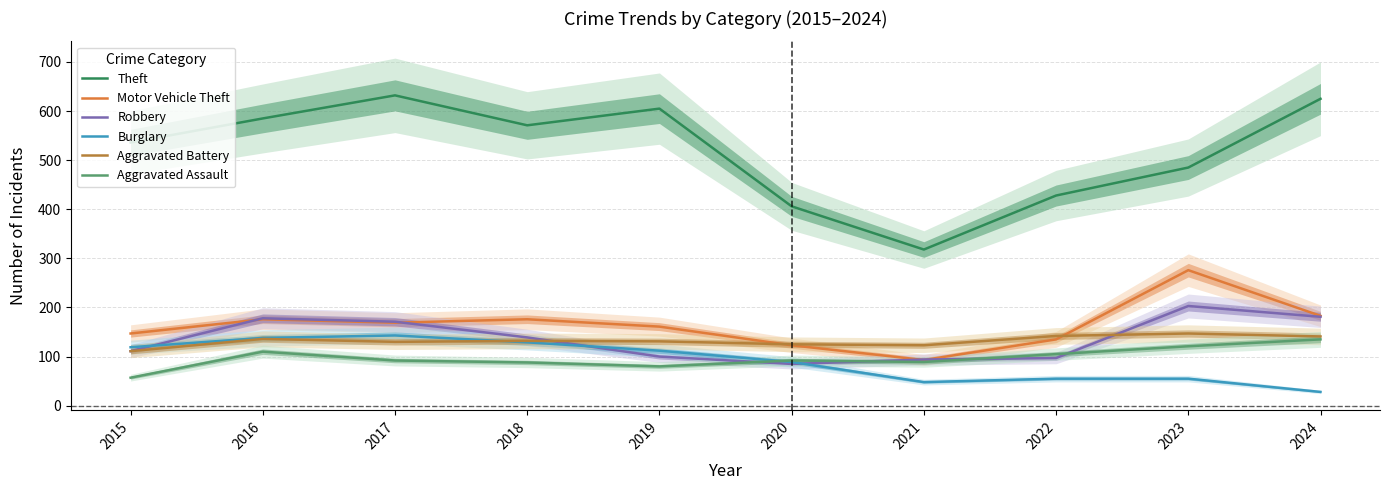

The Aggravated Battery series shows 70 at 2020. True or false?

False